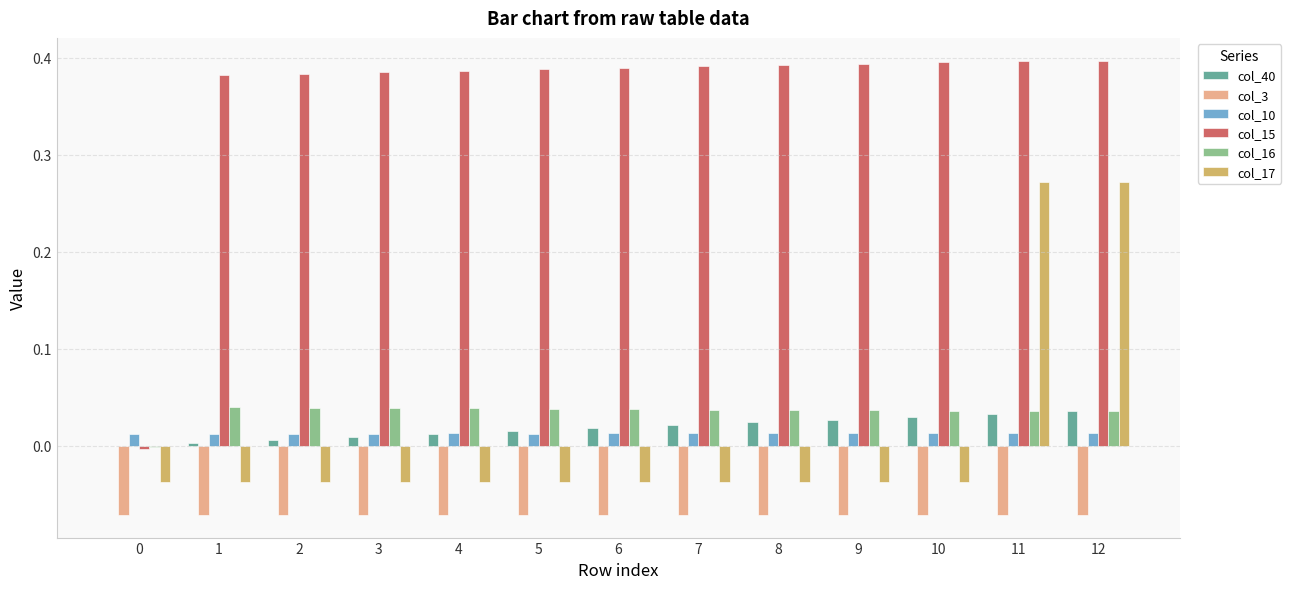

Which series has the widest spread of values?

col_15